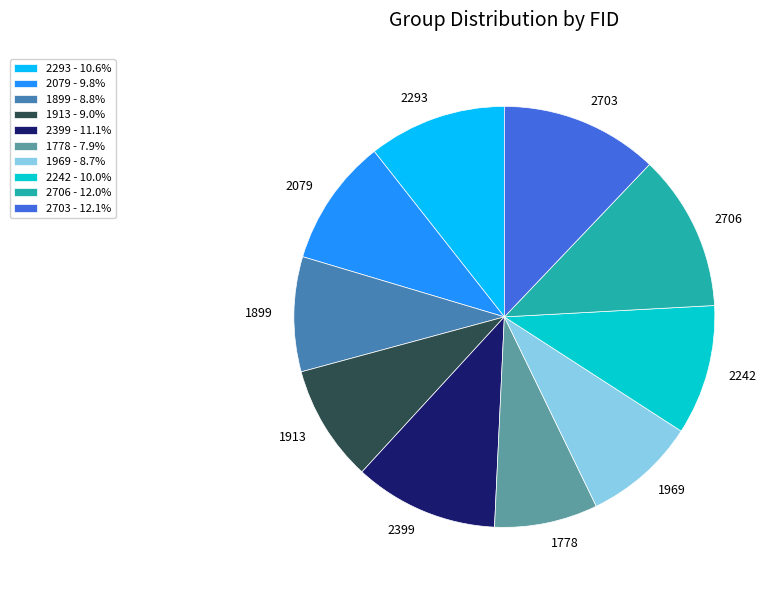

Is there a majority slice in this chart?

No